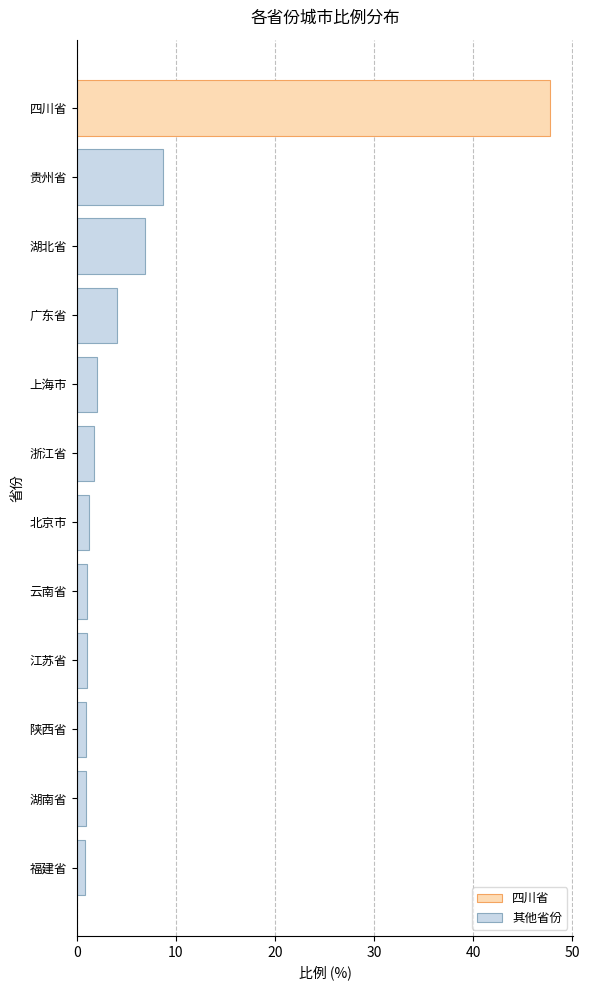

What is the difference between the maximum and minimum values in the 其他省份 series?

7.8